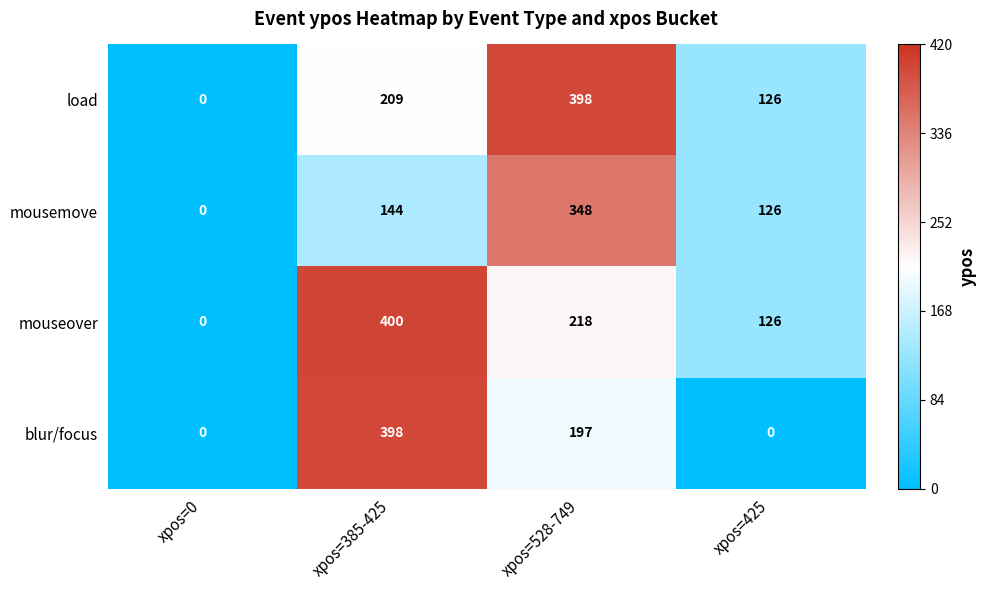

Rank the series at xpos=528-749 from lowest to highest value.

blur/focus, mouseover, mousemove, load